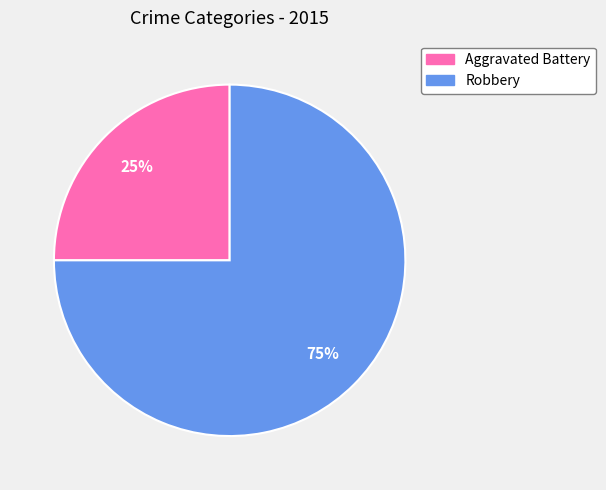

Does any single category account for the majority?

Yes